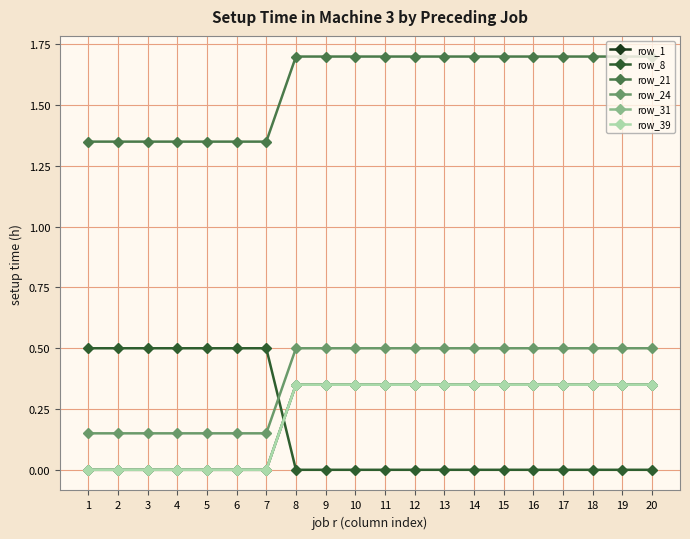

Is this an area chart (filled region under the line)?

No